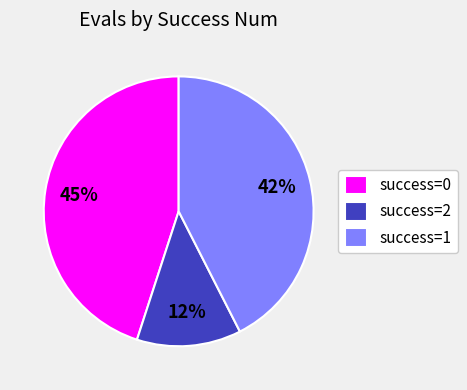

To the nearest percent, what percentage of the pie is success=0?

45%